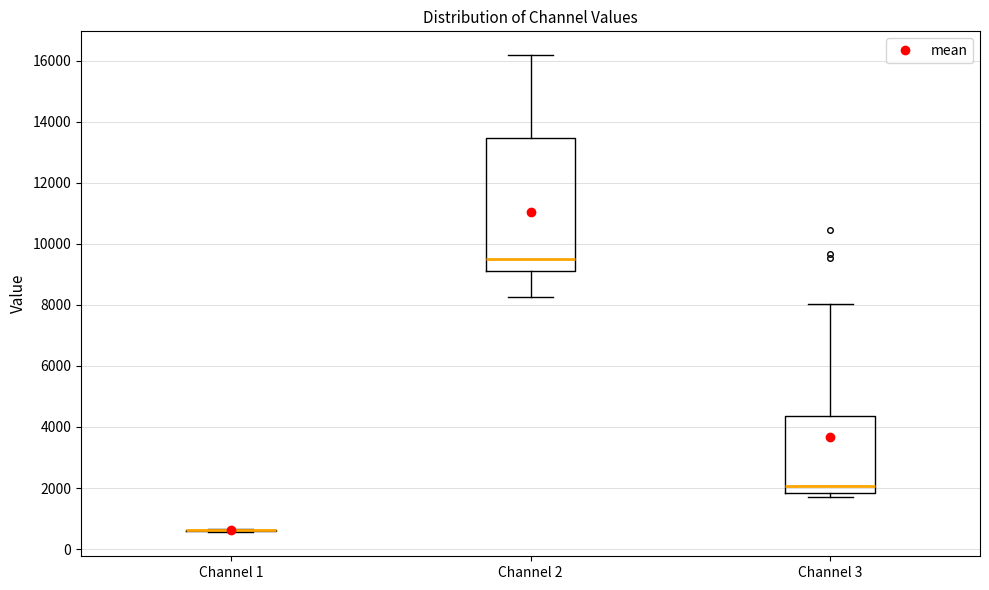

Reading left to right, transcribe this box plot: for each box, give where its median line is, the range the box spans, and where its two whiskers end, as read against the y-axis. The values are not printed on the chart, so give them approximately, as read against the axis.

Channel 1: box collapsed to a line at 600, whiskers 600 to 600
Channel 2: median 9400, box 9200 to 13400, whiskers 8200 to 16200
Channel 3: median 2000, box 1800 to 4400, whiskers 1600 to 8000